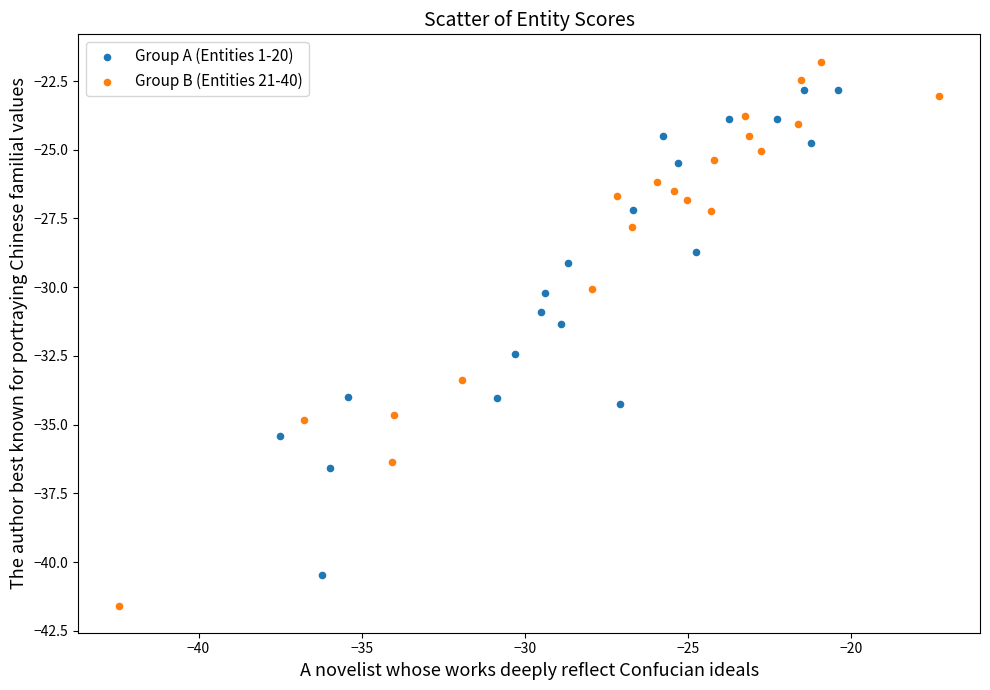

Which series contains the lowest Y value?

Group B (Entities 21-40)